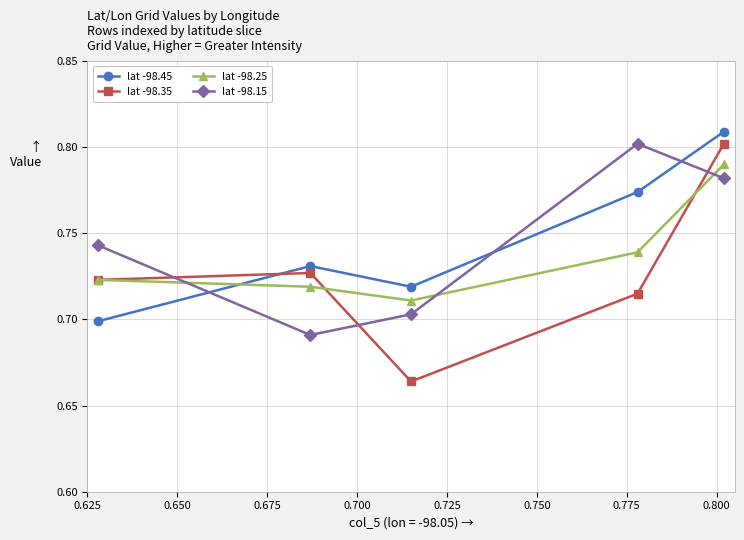

How many intersections are there between lat -98.35 and lat -98.15?

3